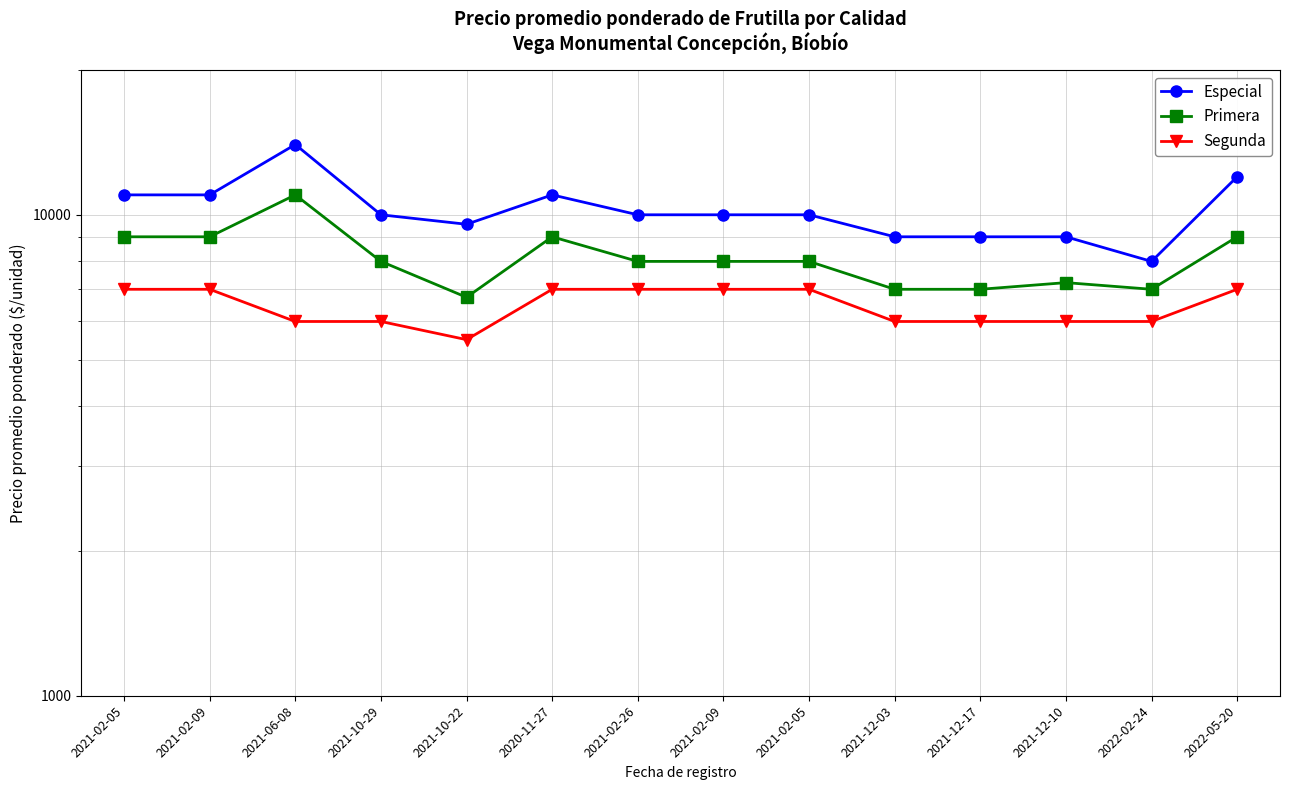

True or false: Segunda has a value of 4525 at 2022-05-20.

False